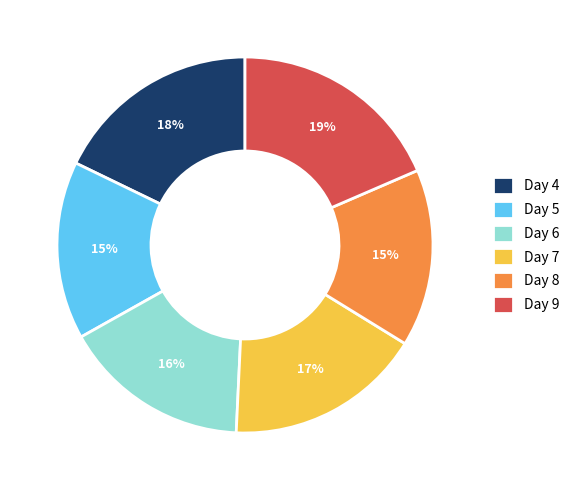

True or false: Day 9 accounts for 19% of the total.

True